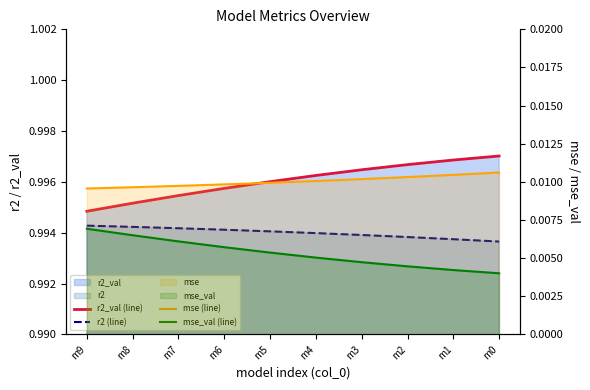

At which category is the sum across all series the highest?

m9